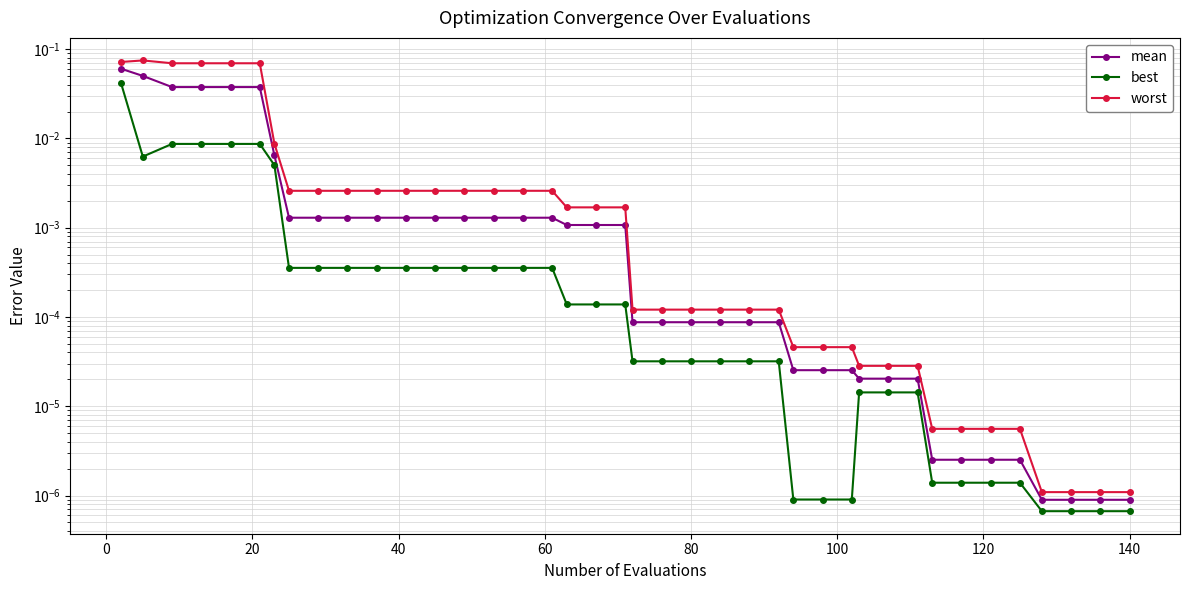

How many lines are shown in the chart?

3